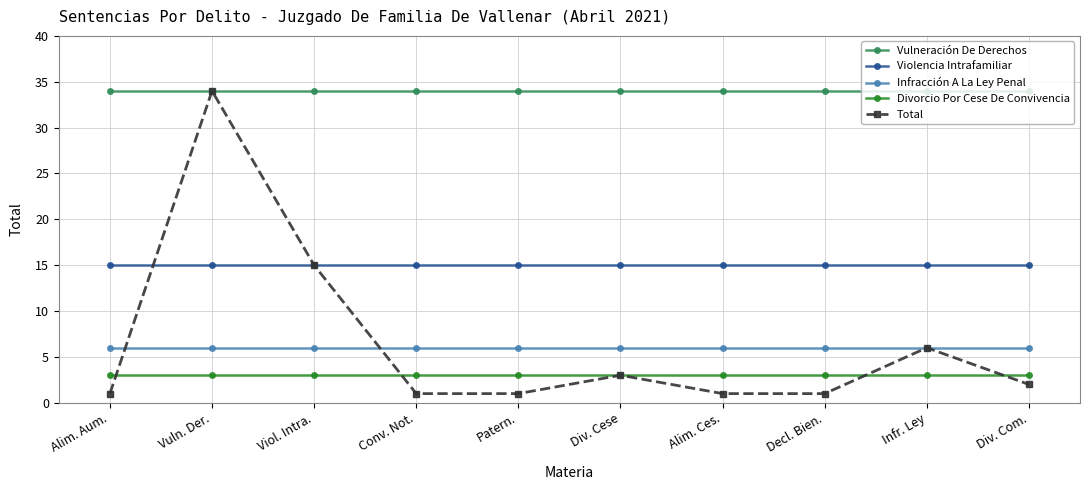

Which series has the largest total across all categories?

Vulneración De Derechos